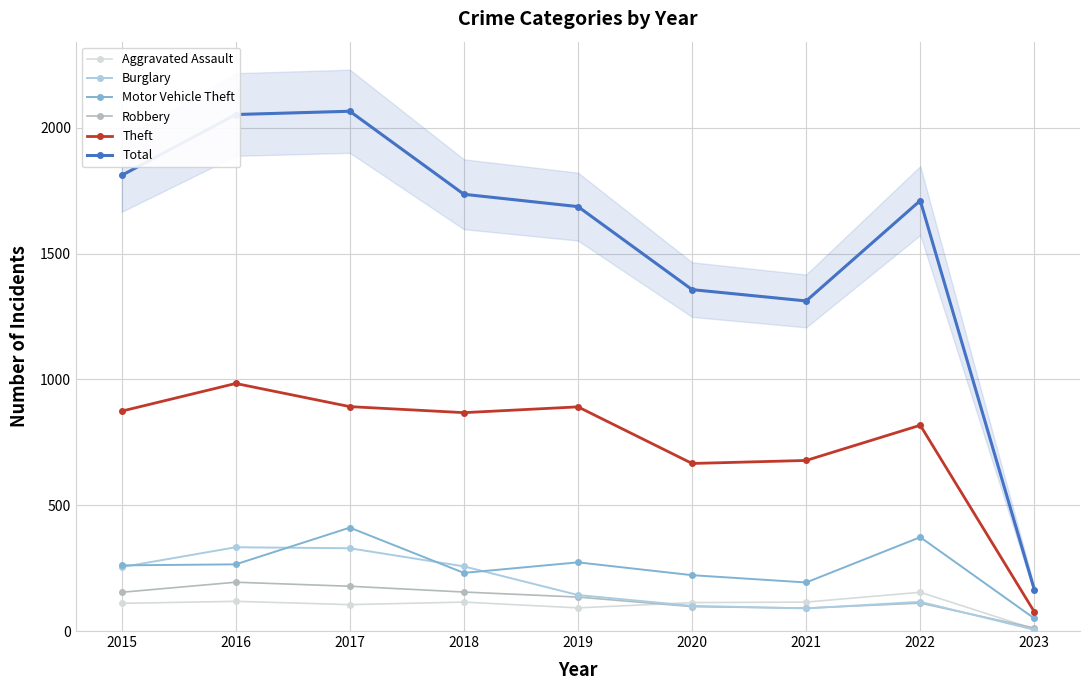

Which series has the largest total across all categories?

Total